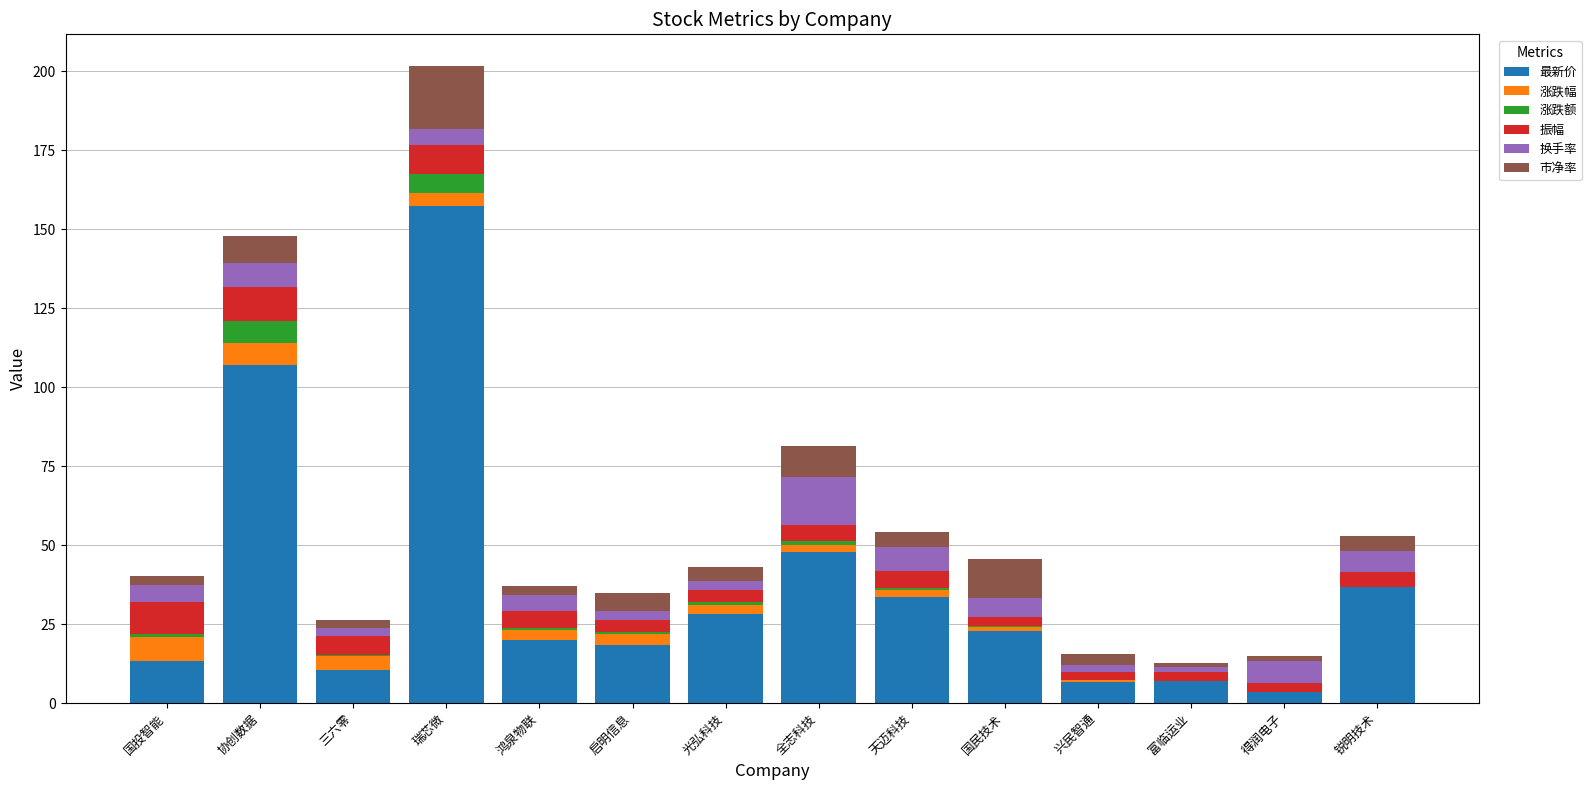

List the labels in order of 市净率 value, largest first.

瑞芯微, 国民技术, 全志科技, 协创数据, 启明信息, 锐明技术, 天迈科技, 光弘科技, 兴民智通, 国投智能, 鸿泉物联, 三六零, 富临运业, 得润电子